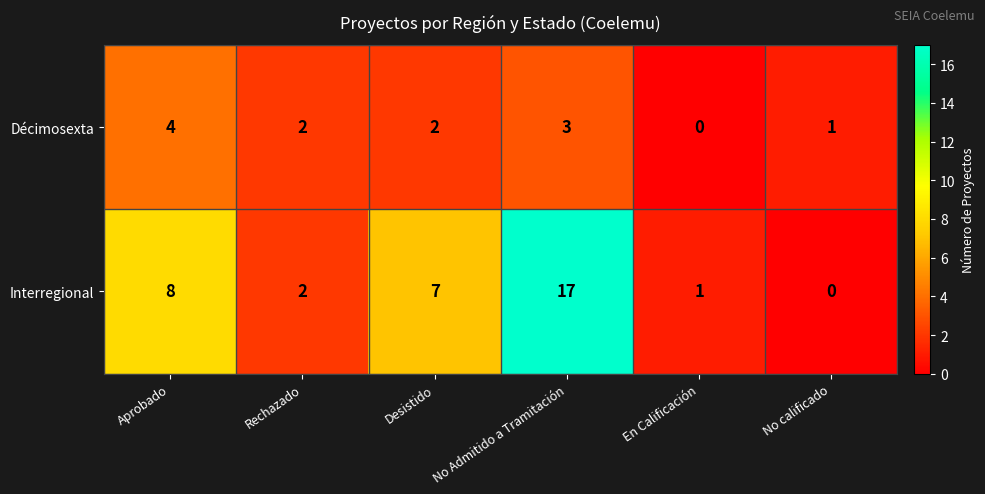

The Interregional series shows 8 at Aprobado. True or false?

True